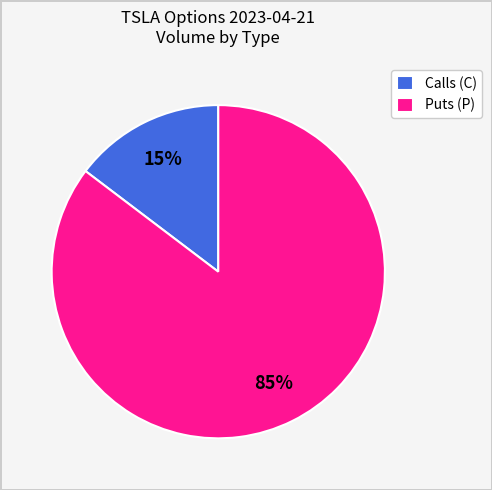

Combined, do Calls (C) and Puts (P) account for over 50%?

Yes